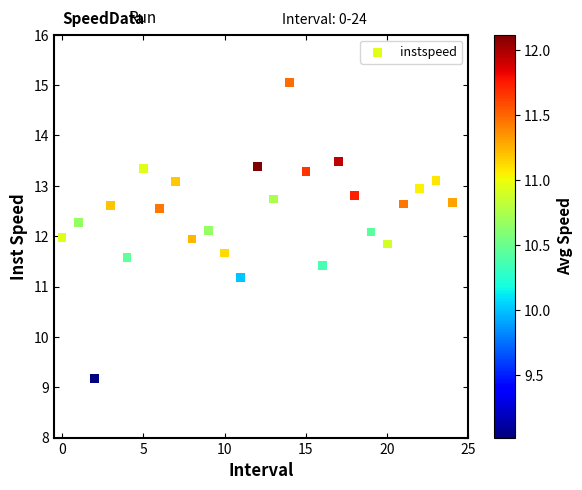

What is the range of Y values (max minus min)?

5.9